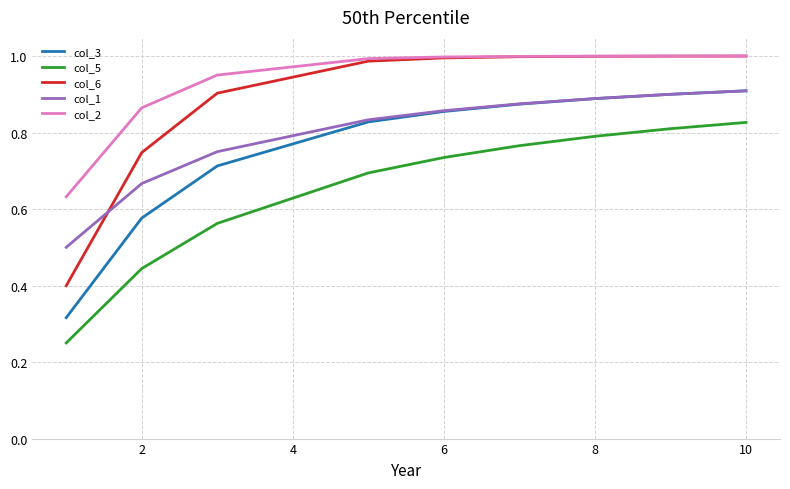

What is the minimum value for col_1?

0.5